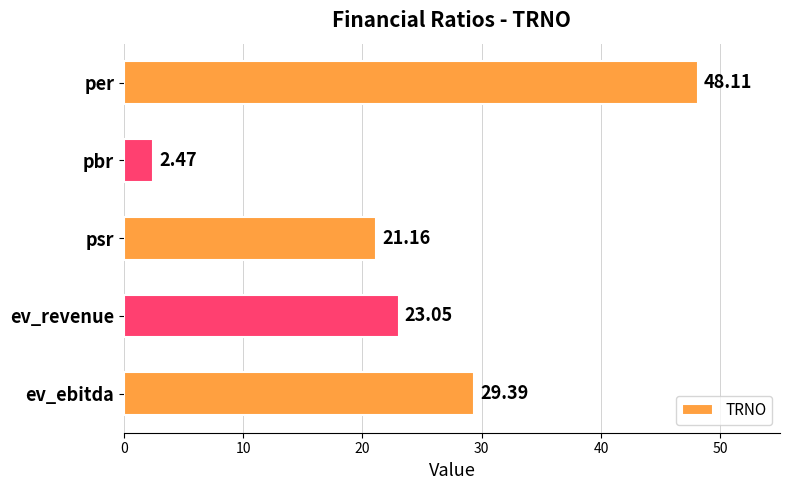

What is the difference between the second highest and minimum values?

26.9